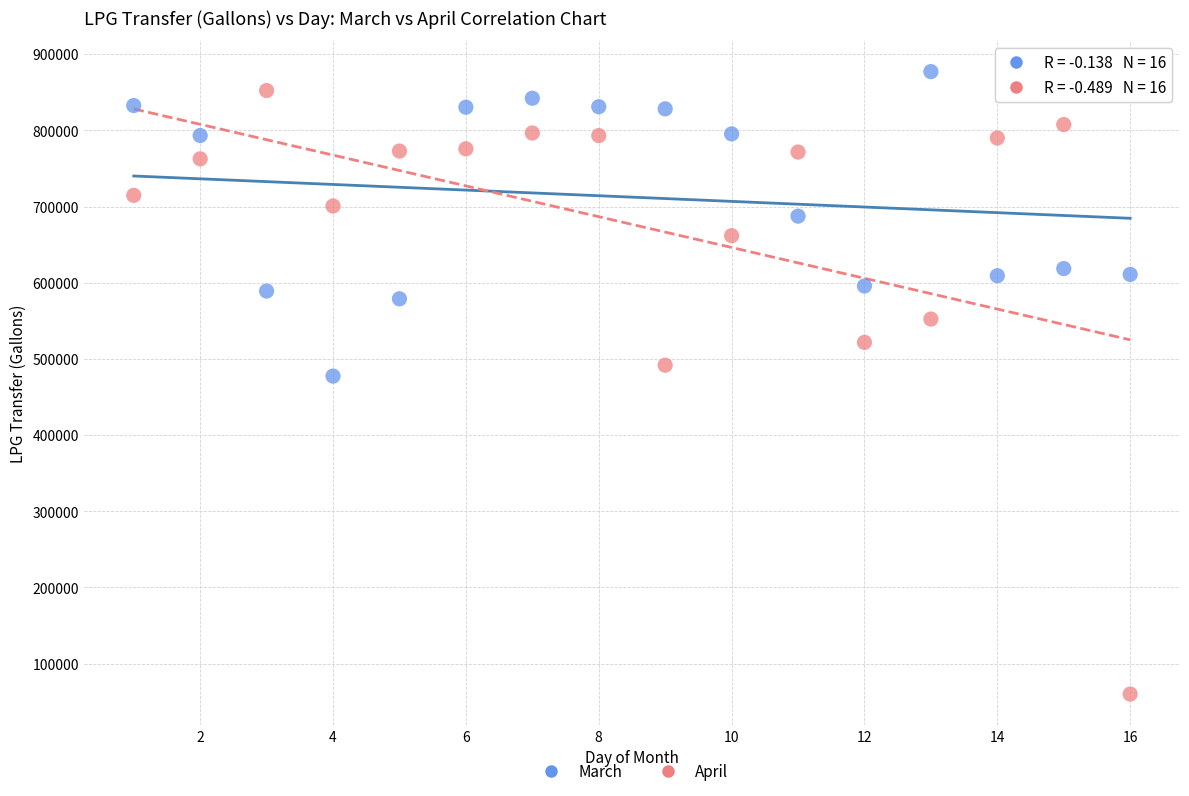

Which series contains the highest Y value?

March